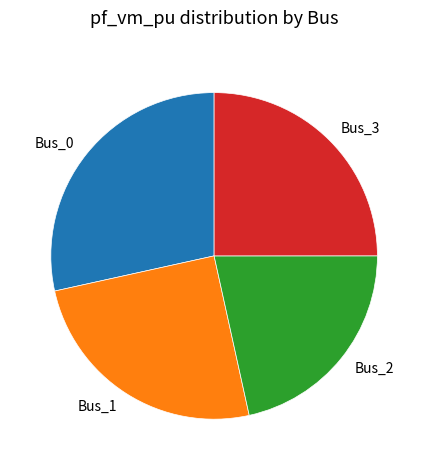

Do Bus_3 and Bus_2 together represent more than half of the pie?

No